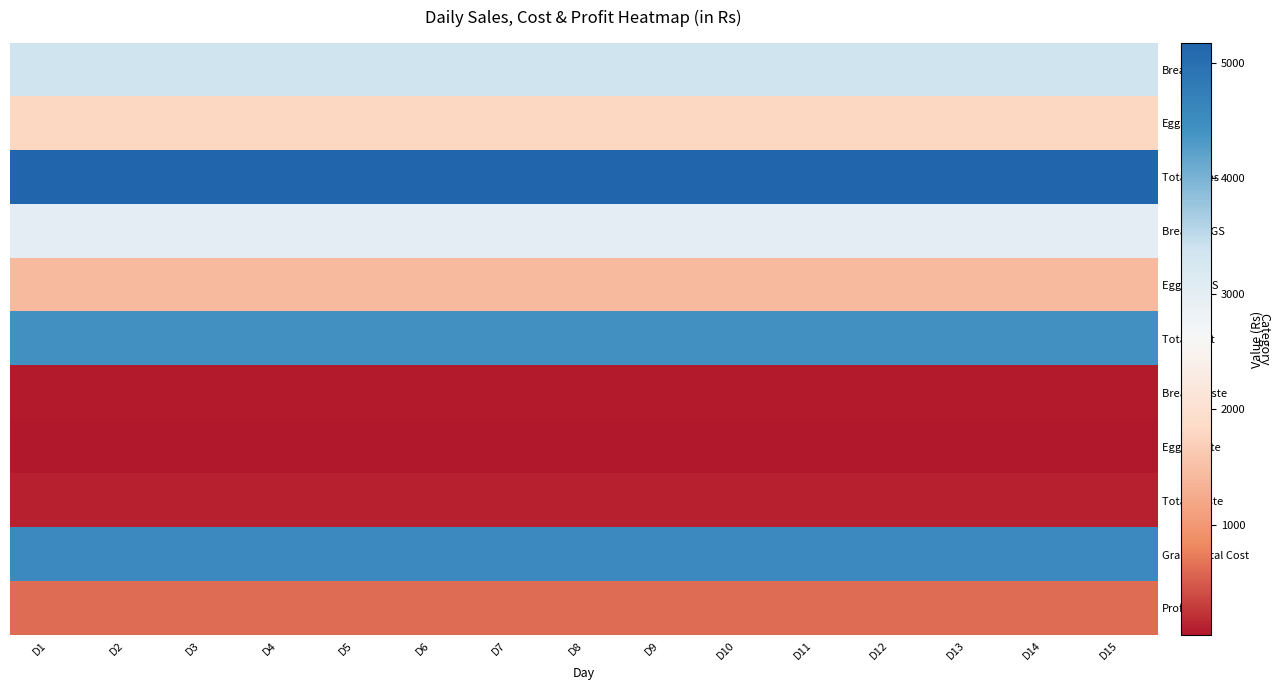

How many series are shown in this chart?

11